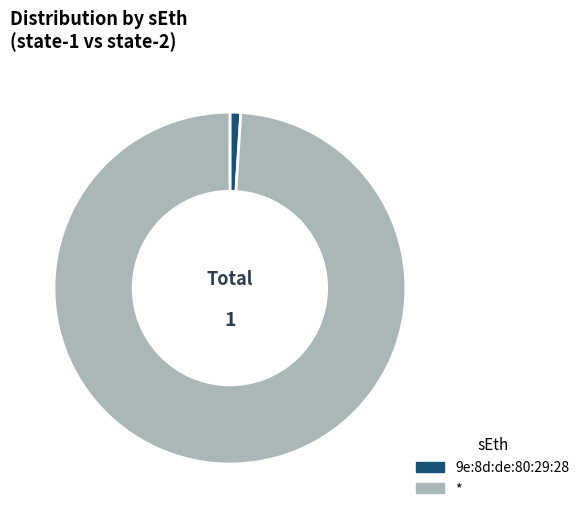

Between * and 9e:8d:de:80:29:28, which is larger?

*